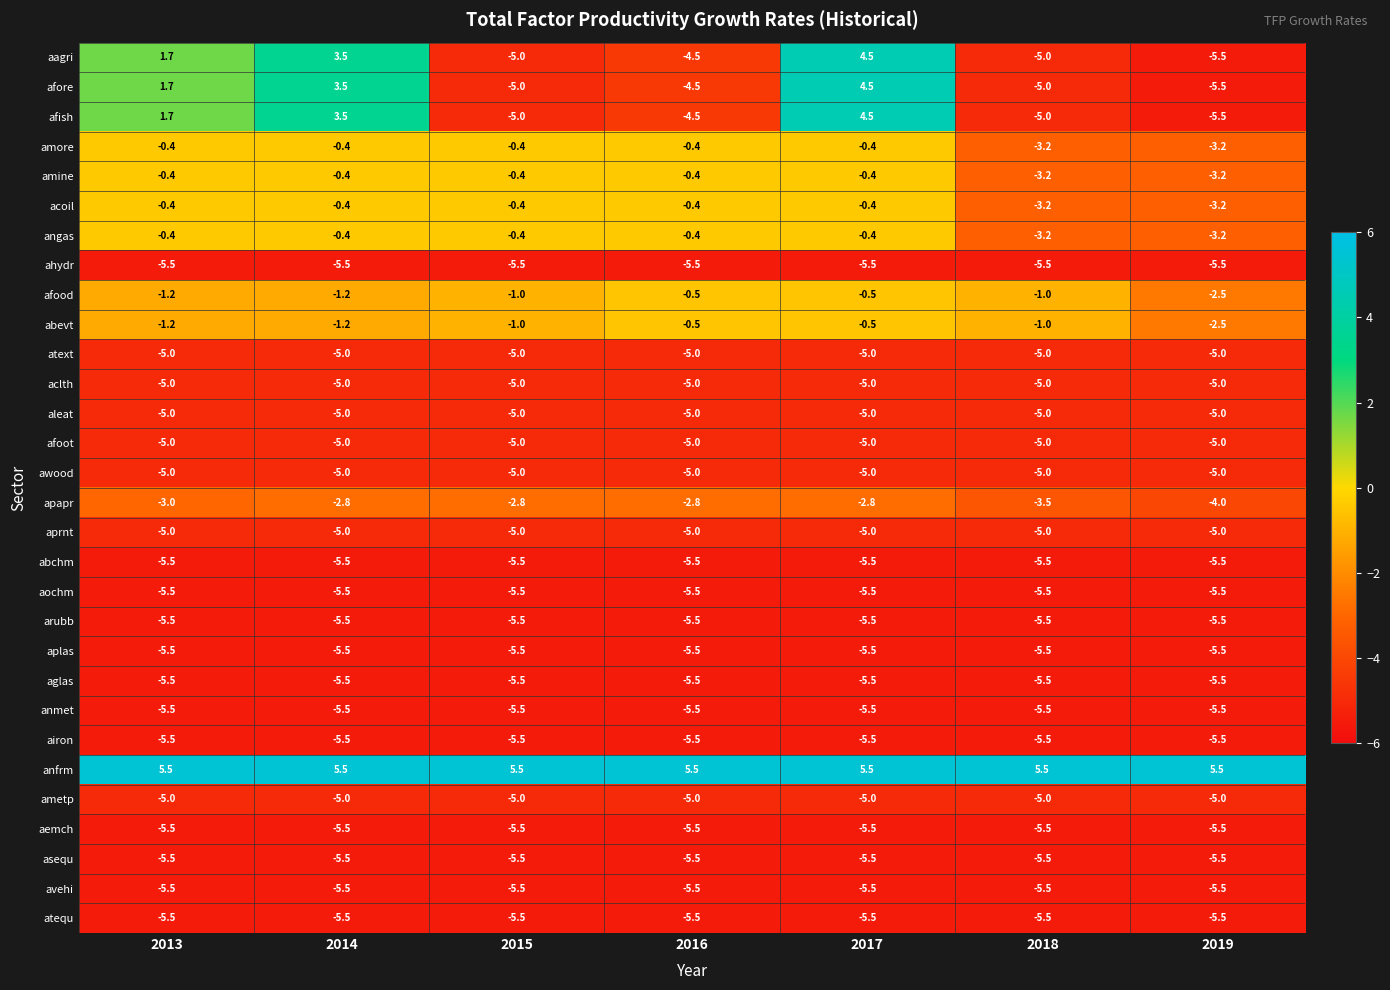

What is the sum of all asequ values?

-38.5